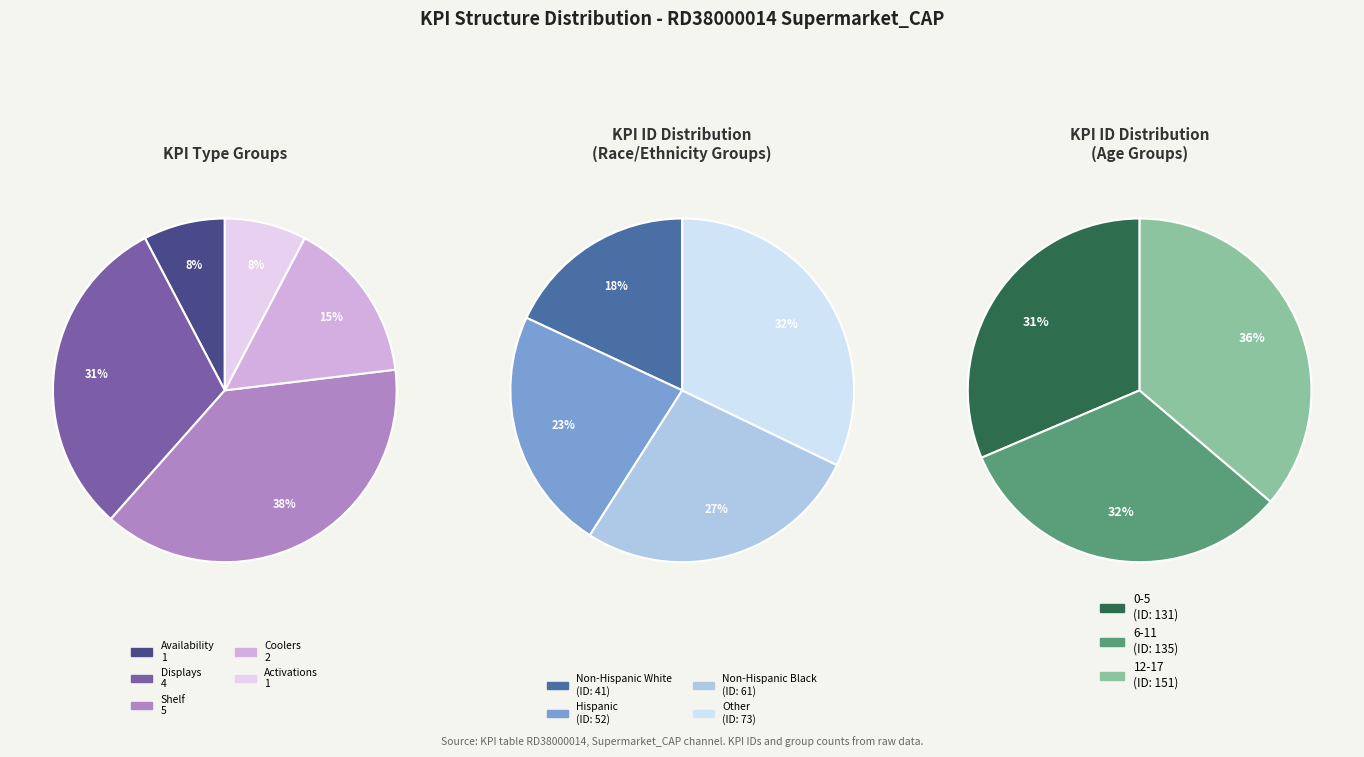

Is Group-19 the majority of the pie?

No